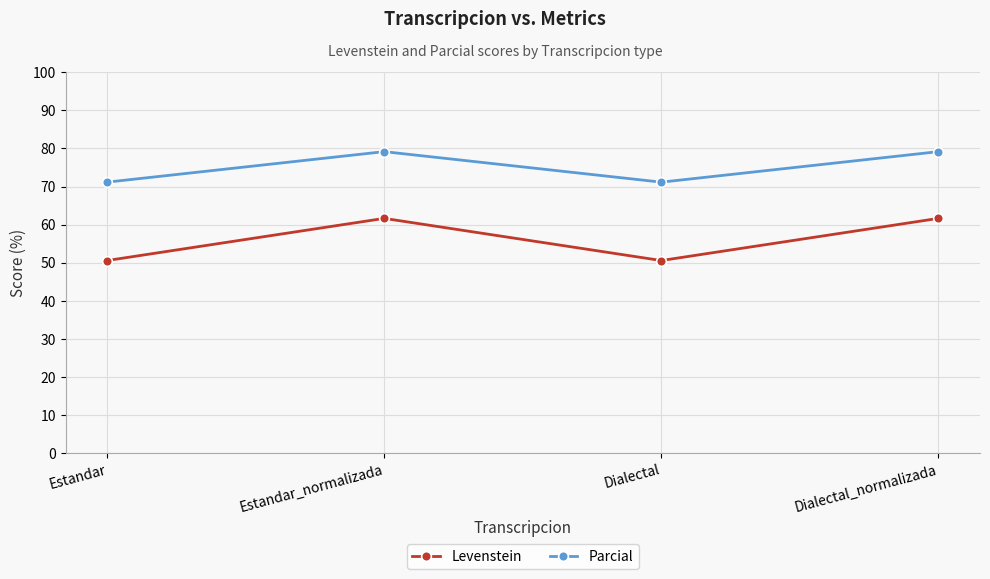

At how many categories does at least one series exceed 56?

4